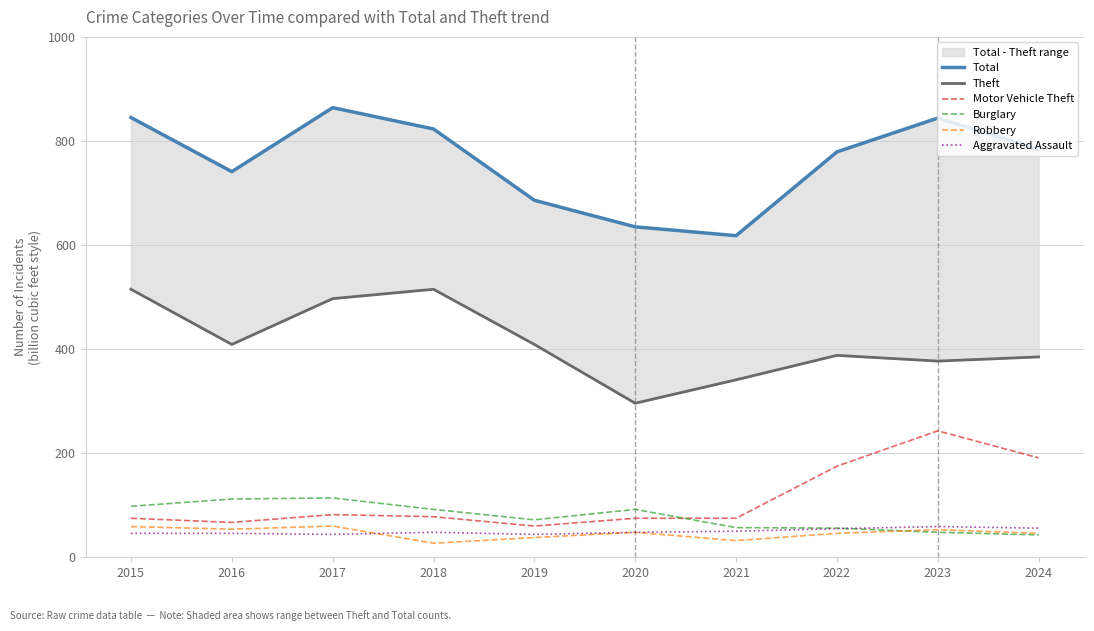

What is the difference between the Robbery values at 2017 and 2021?

28